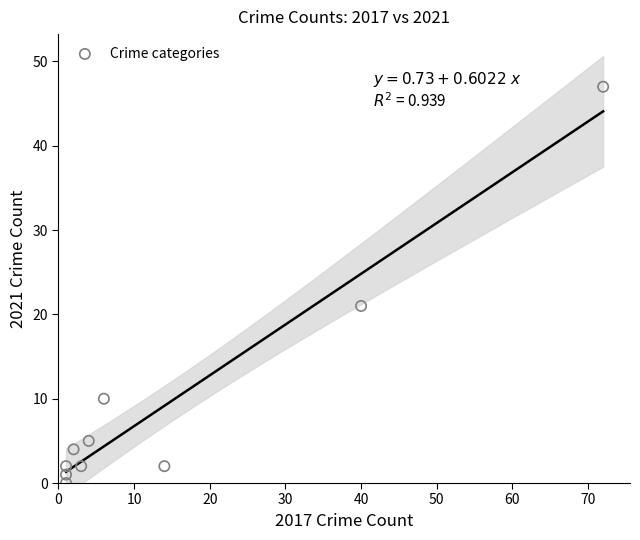

What Y value in the scatter plot is closest to 23?

21